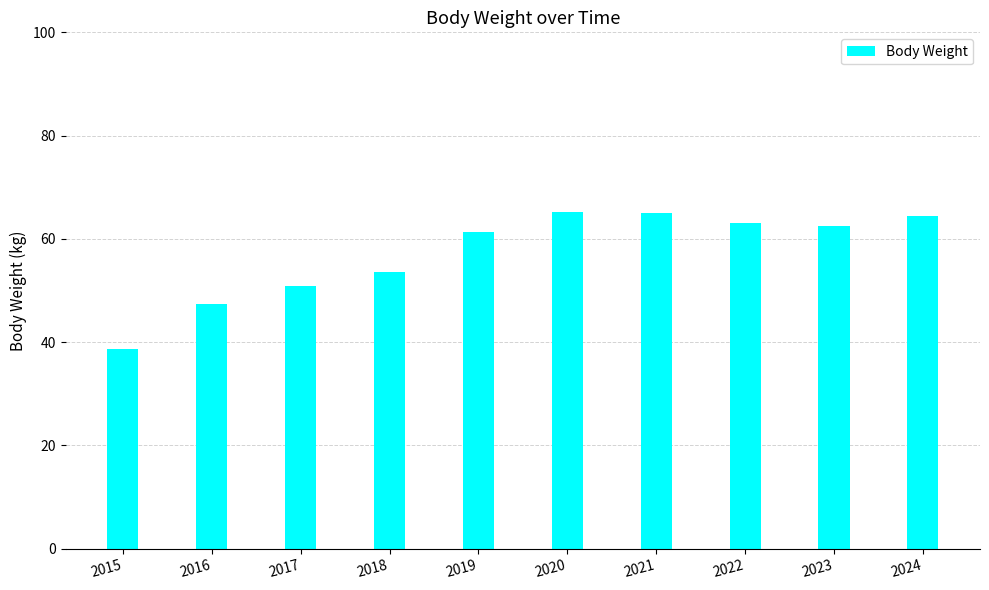

What is the sum of the values at 2021 and 2018?

118.6